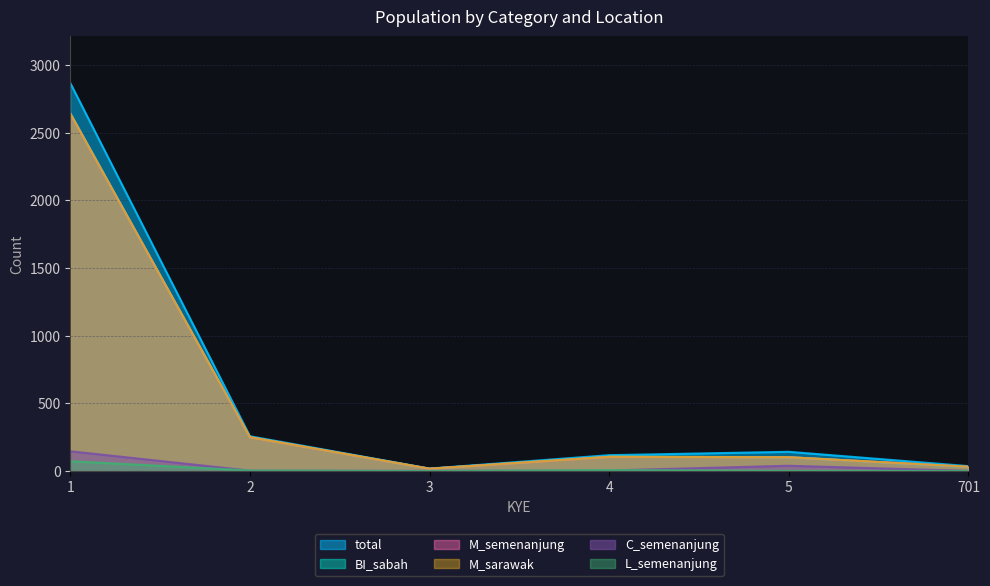

Is the value of C_semenanjung at 701 greater than the value of M_sarawak at 1?

No